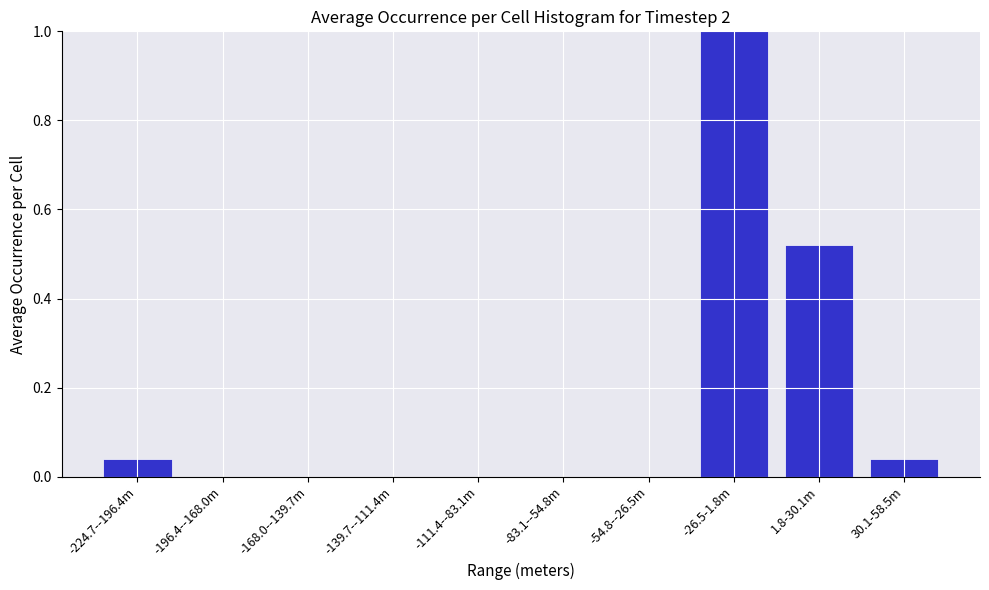

Which label corresponds to the largest value in the chart?

-26.5-1.8m